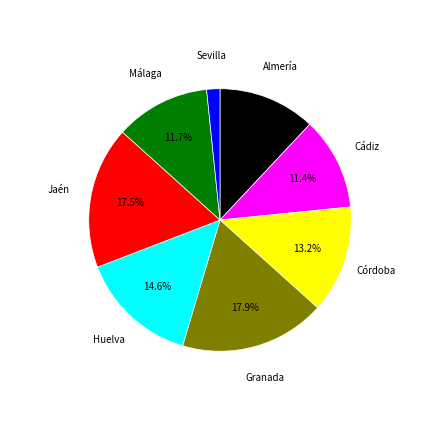

What percentage is the Cádiz slice, to the nearest percent?

11%